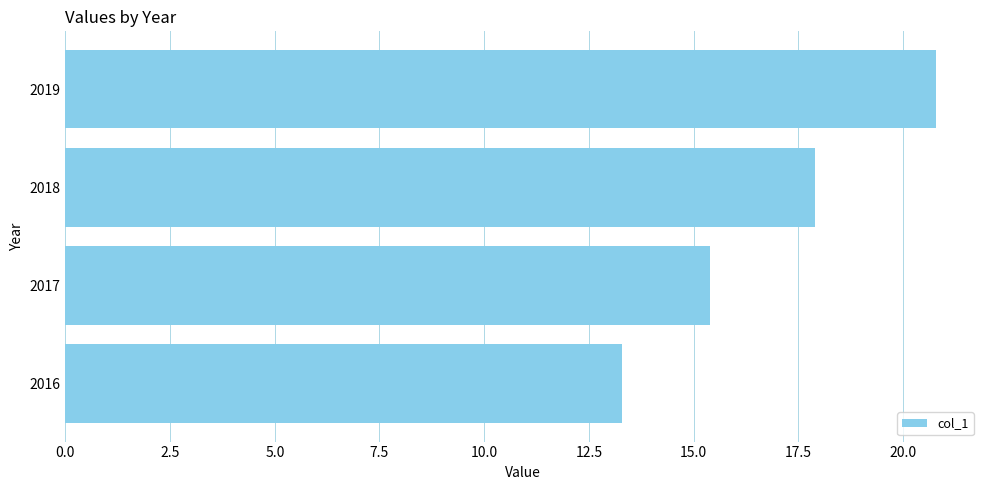

The value at 2016 is 19.1. True or false?

False